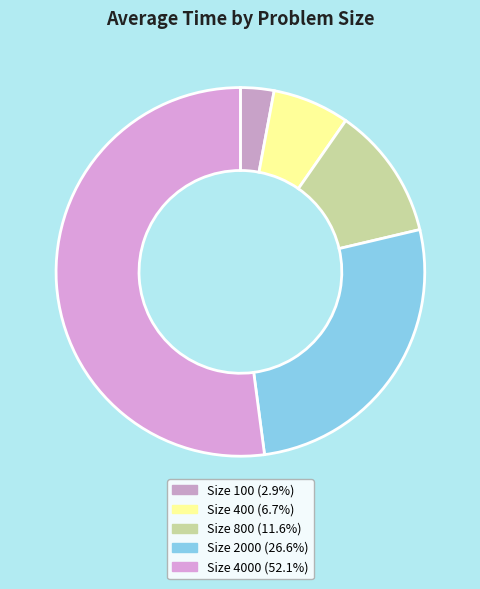

How many slices are in this pie chart?

5